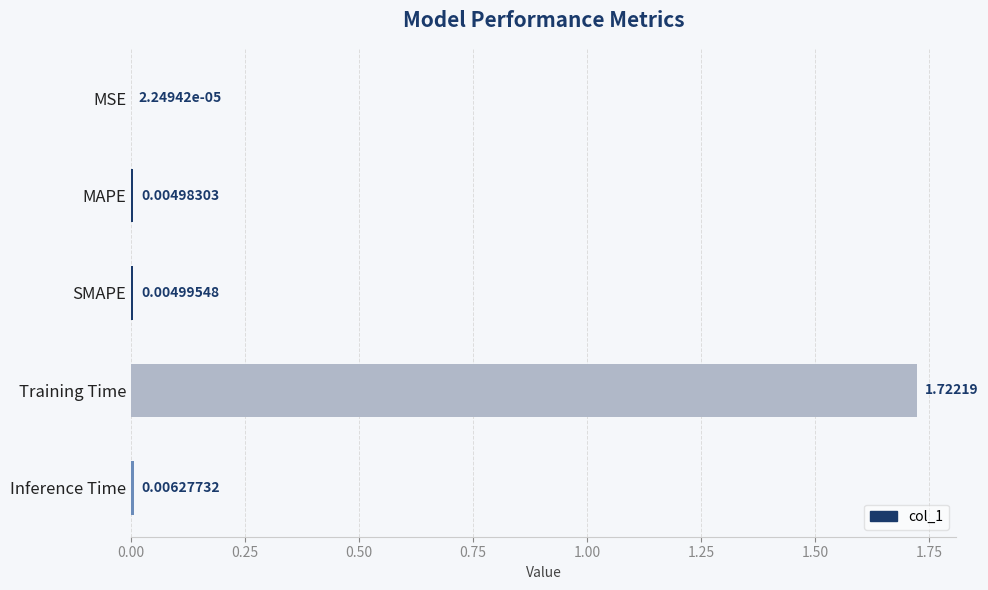

Between SMAPE and MAPE, which is larger?

SMAPE